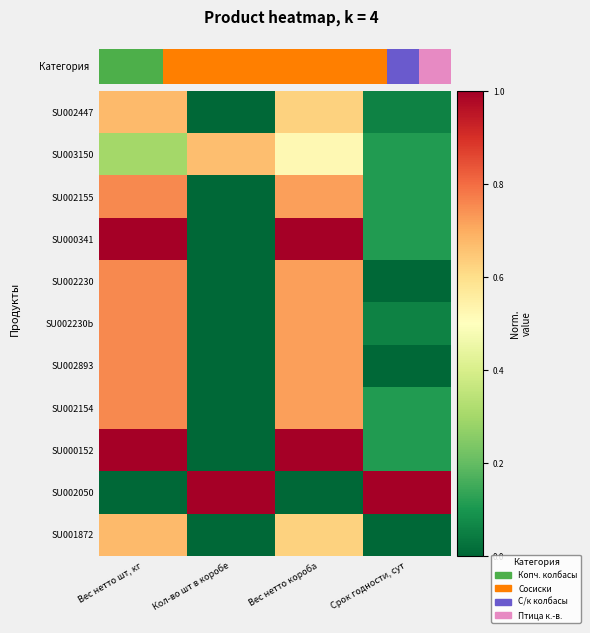

At which category is the sum across all series the highest?

Вес нетто шт, кг